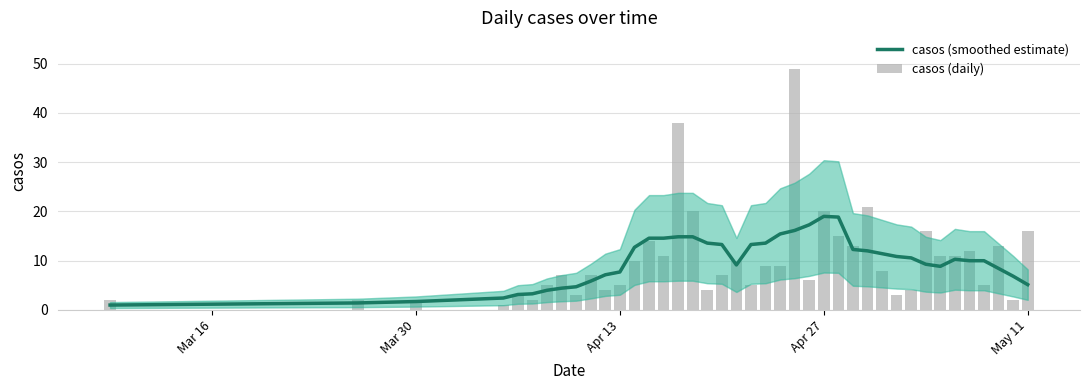

What value does the casos (smoothed estimate) series have at Mar 16?

1.0